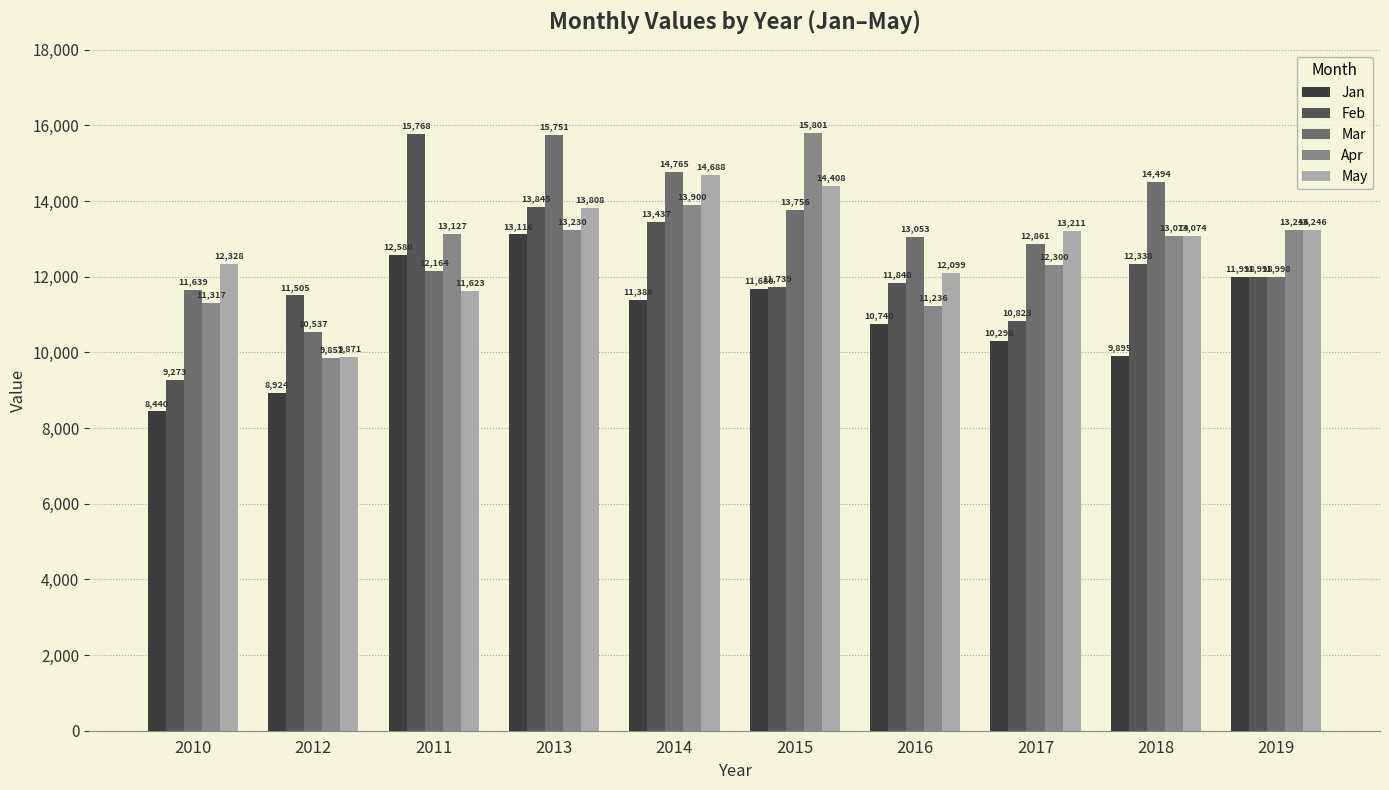

Is the value of May at 2011 greater than the value of Apr at 2016?

Yes